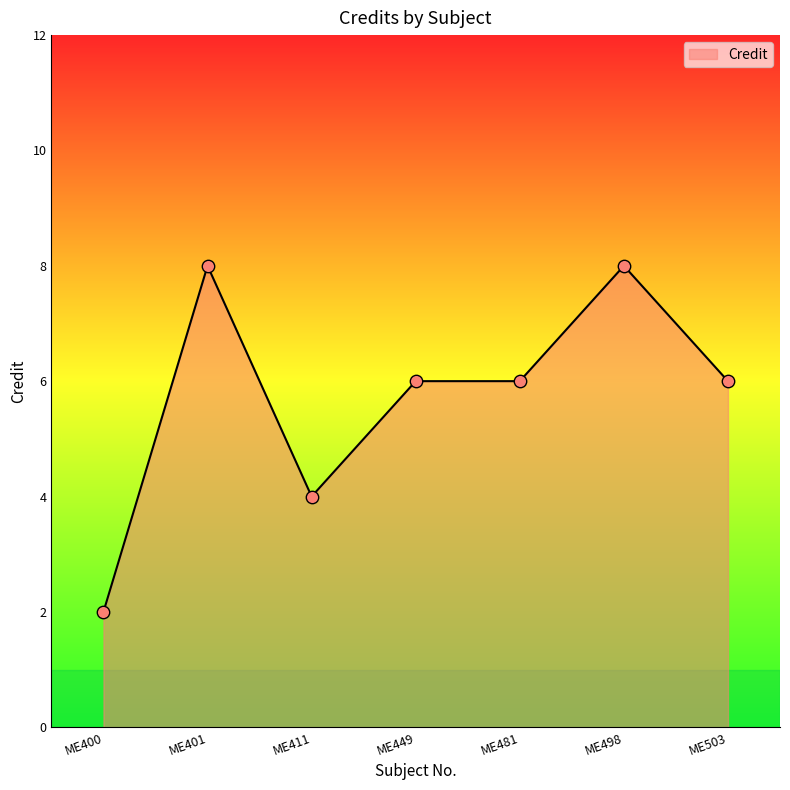

Which has a higher value, ME498 or ME400?

ME498